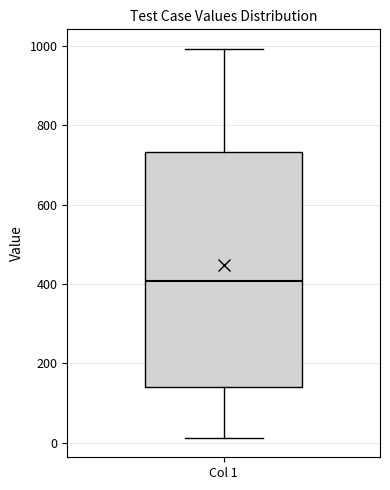

Where does the upper whisker of the box for Col 1 end on the y-axis? The values are not printed on the chart, so give them approximately, as read against the axis.

1000